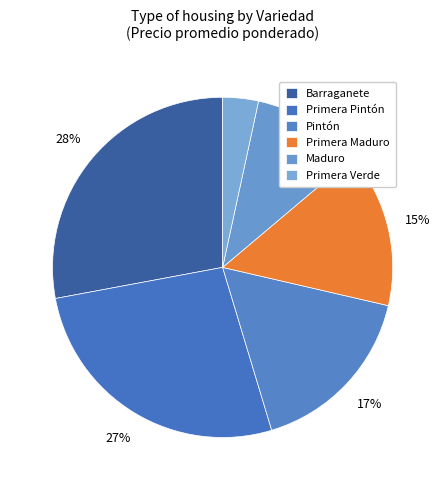

Count the number of slices in the pie.

6